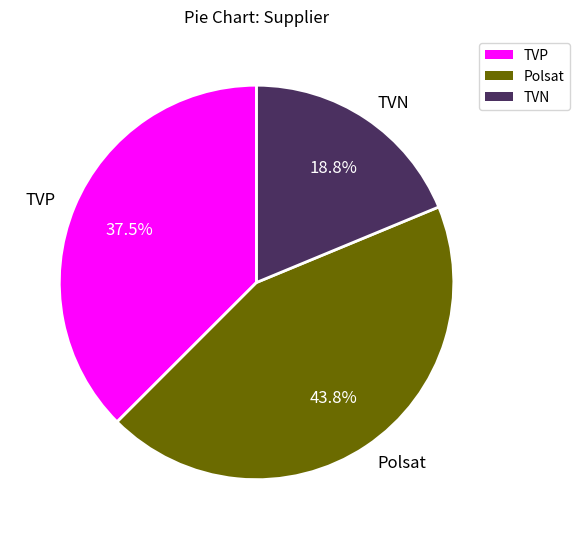

Rank the categories by value from lowest to highest.

TVN, TVP, Polsat